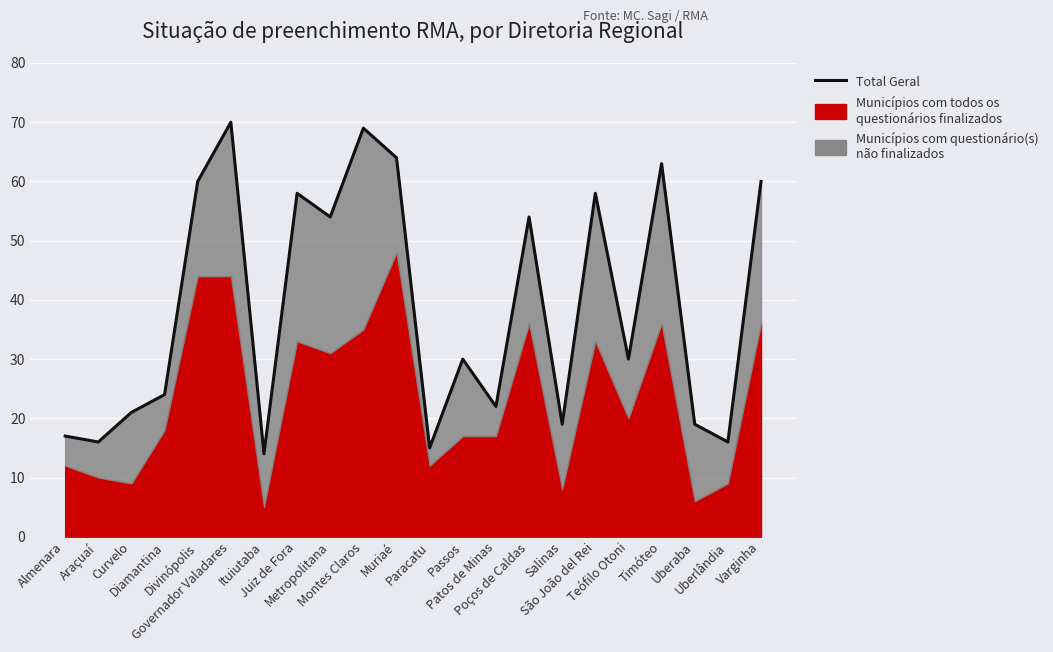

Reading right to left, list all the values displayed in this chart.

60	16	19	63	30	58	19	54	22	30	15	64	69	54	58	14	70	60	24	21	16	17